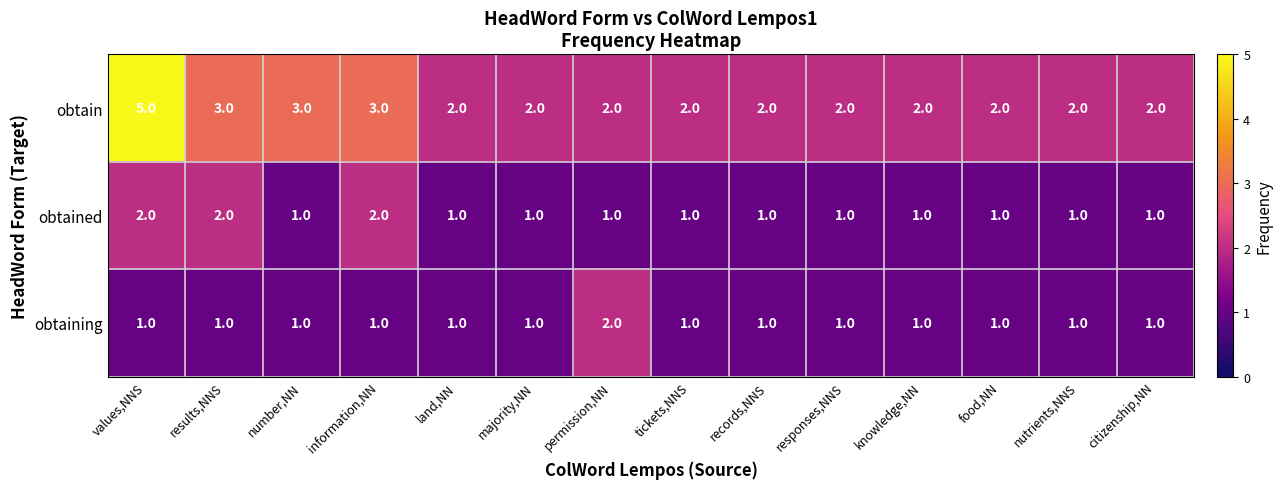

Is it true that obtain equals 3 at majority,NN?

False